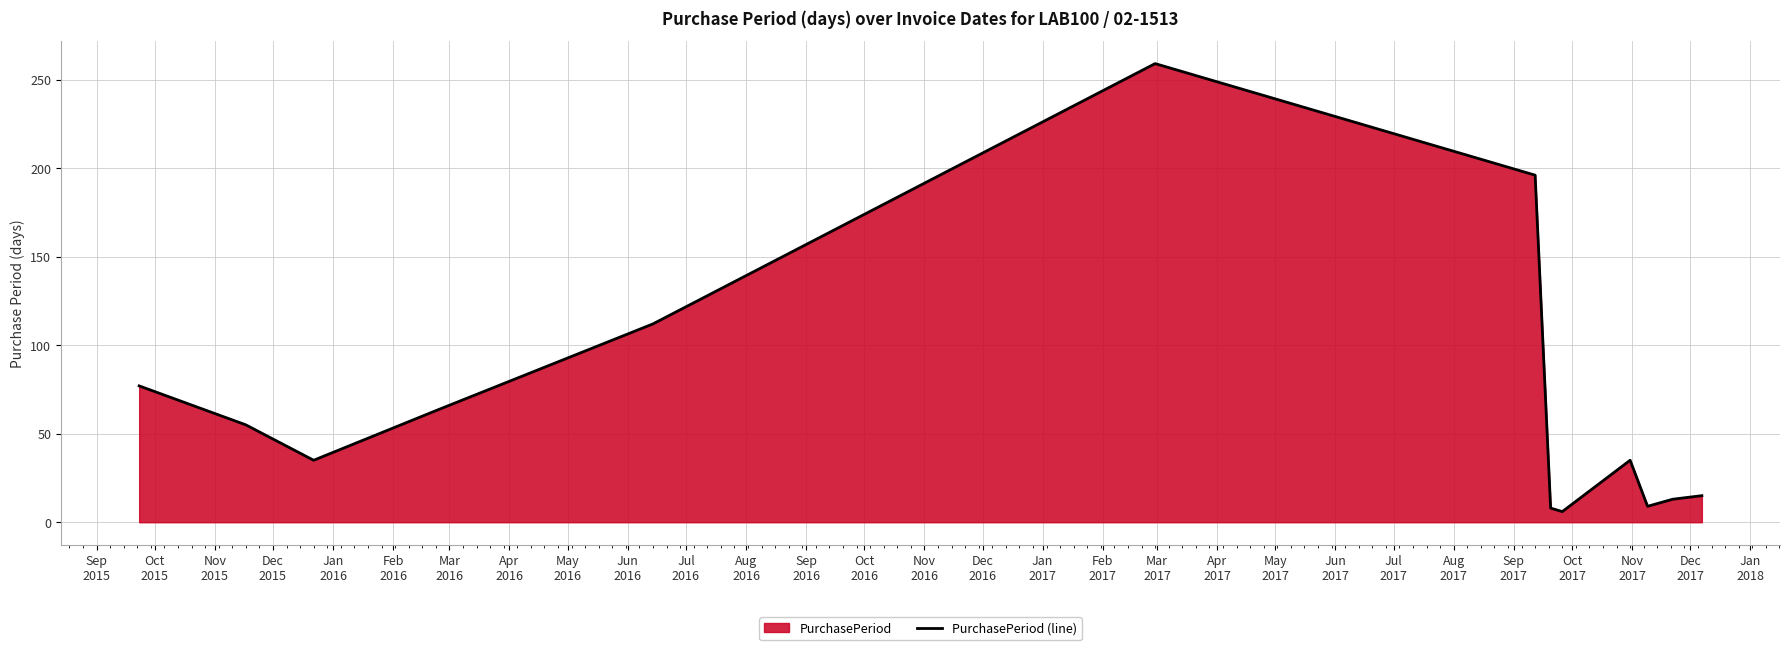

What is the smallest value displayed?

6